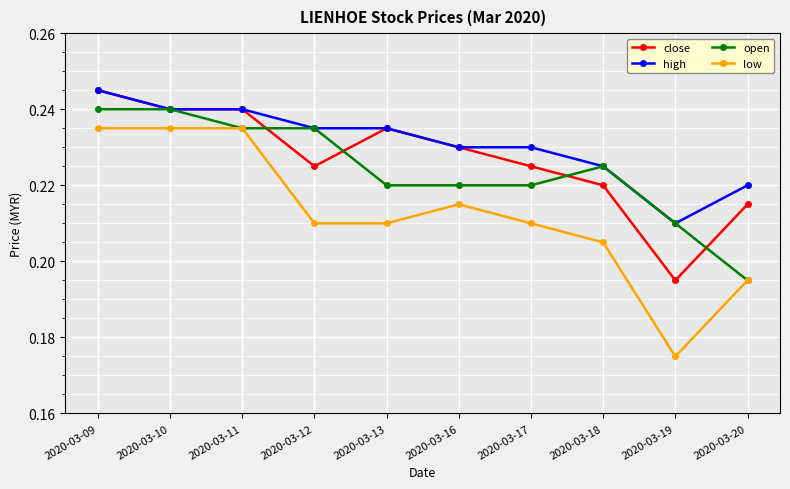

How many high values are between 0 and 1?

10